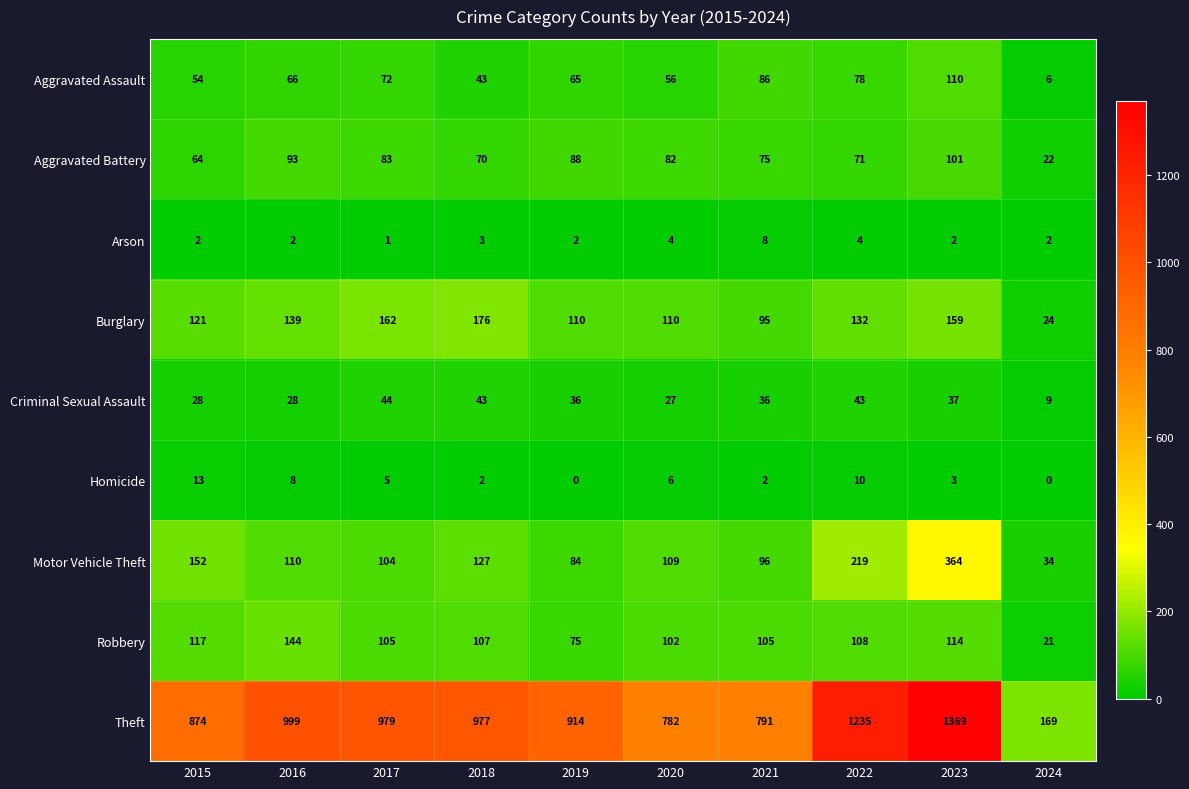

What is the difference between the Theft values at 2016 and 2024?

830